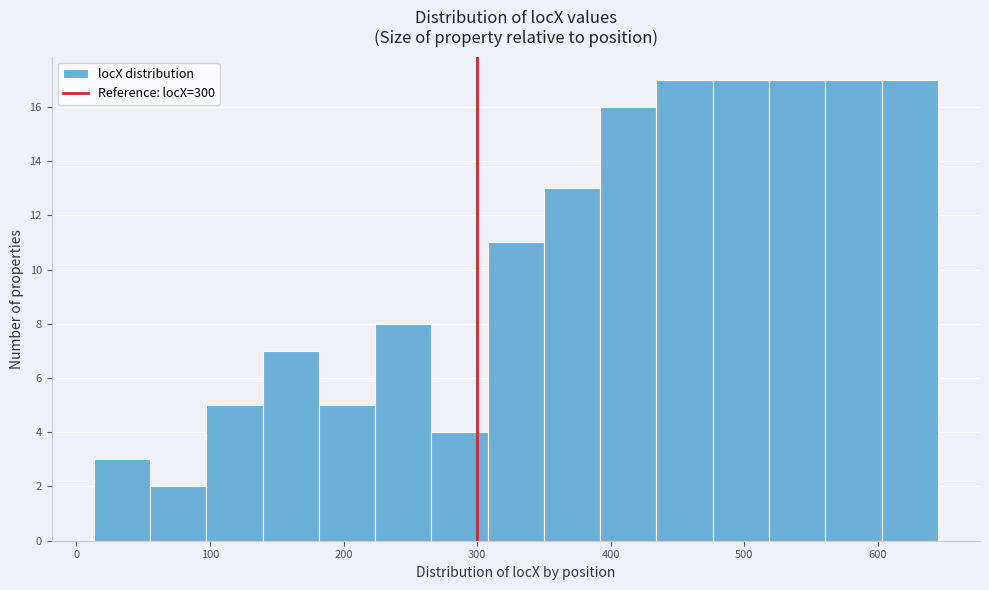

Reading left to right, transcribe this chart: for each bar, give the range it covers on the x-axis and its height. Neither the bar edges nor the heights are printed on the chart, so give them approximately, as read against the axes.

10 to 60: 3
60 to 100: 2
100 to 140: 5
140 to 180: 7
180 to 220: 5
220 to 270: 8
270 to 310: 4
310 to 350: 11
350 to 390: 13
390 to 430: 16
430 to 480: 17
480 to 520: 17
520 to 560: 17
560 to 600: 17
600 to 650: 17